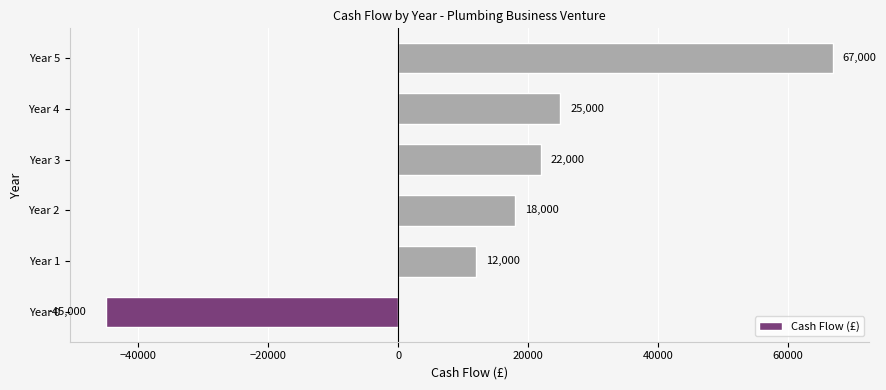

Reading top to bottom, transcribe all the data shown in this chart.

67000	25000	22000	18000	12000	-45000